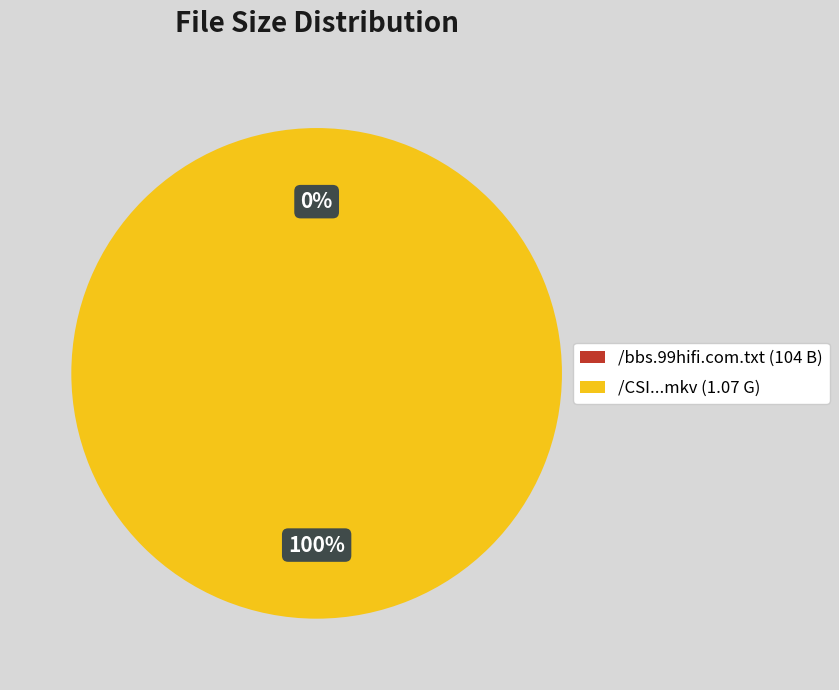

To the nearest percent, what is the average slice percentage?

50%